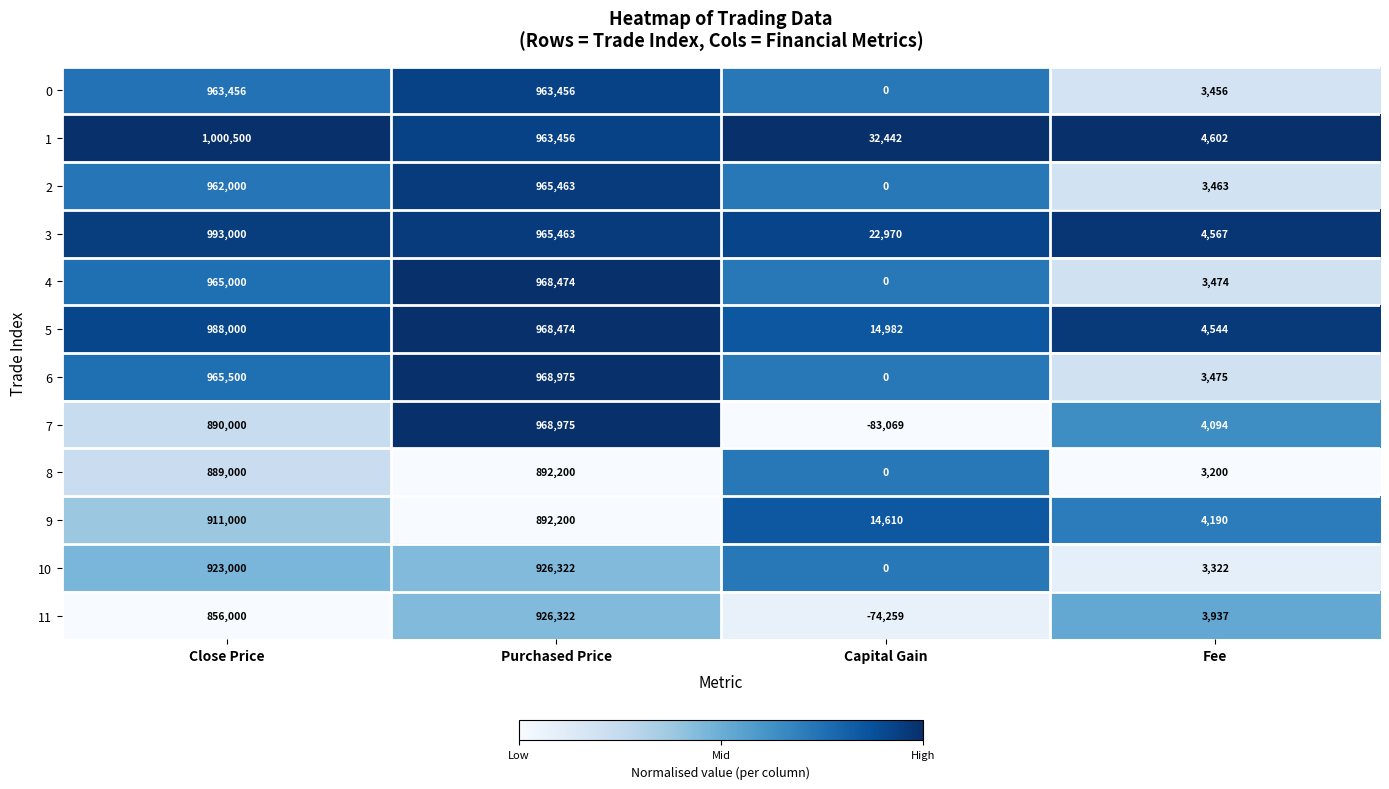

What is the sum of the 5 values at Fee and Close Price?

992544